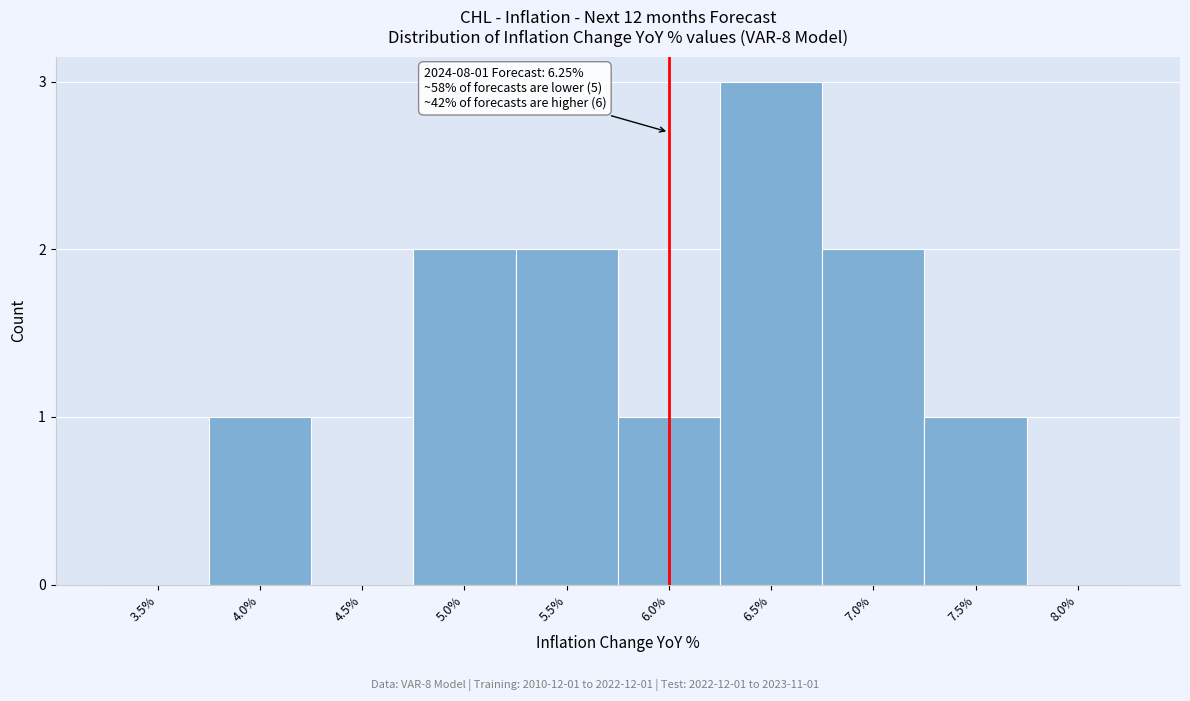

Reading right to left, extract all data points from this chart.

8.0%=0	7.5%=1	7.0%=2	6.5%=3	6.0%=1	5.5%=2	5.0%=2	4.5%=0	4.0%=1	3.5%=0